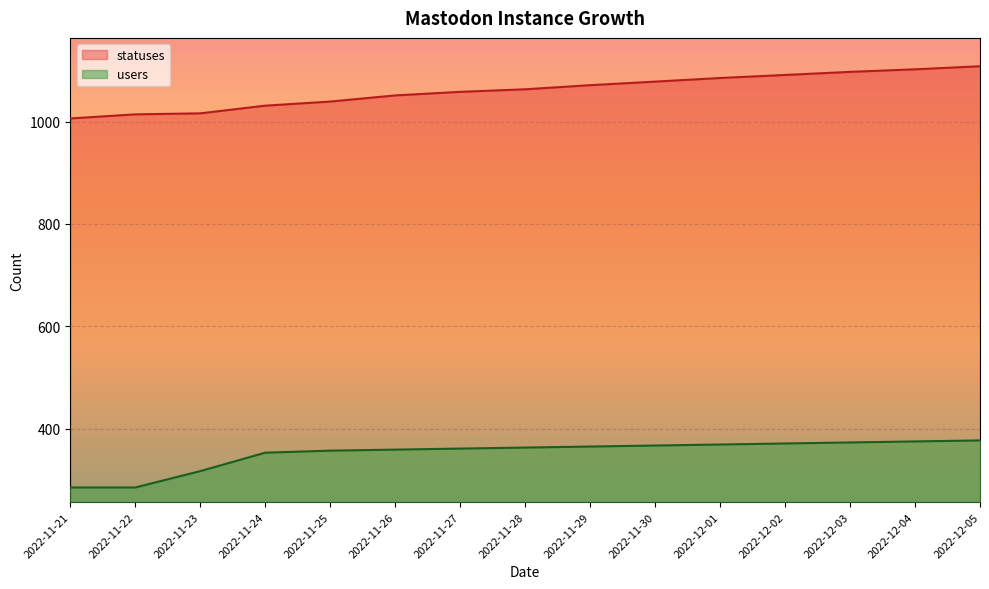

At how many categories does at least one series exceed 426?

15